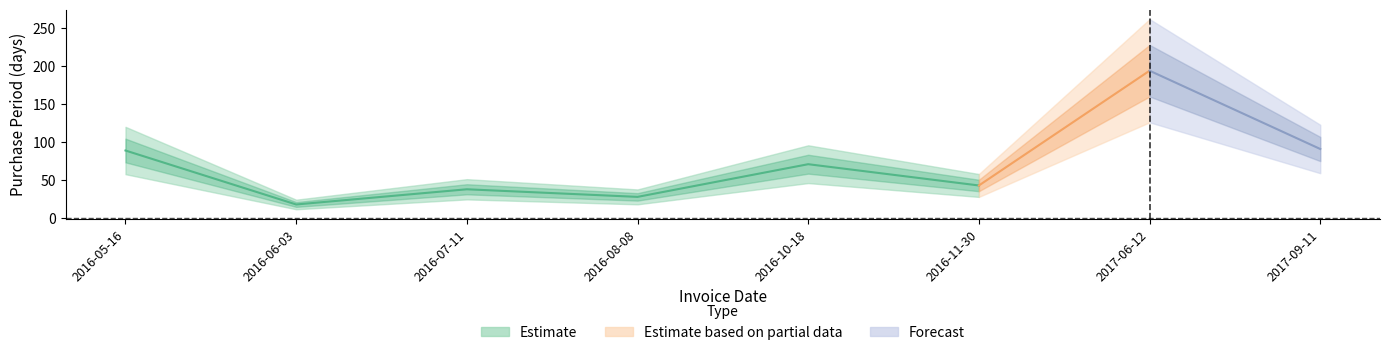

Between 2016-11-30 and 2016-06-03, which is larger?

2016-11-30